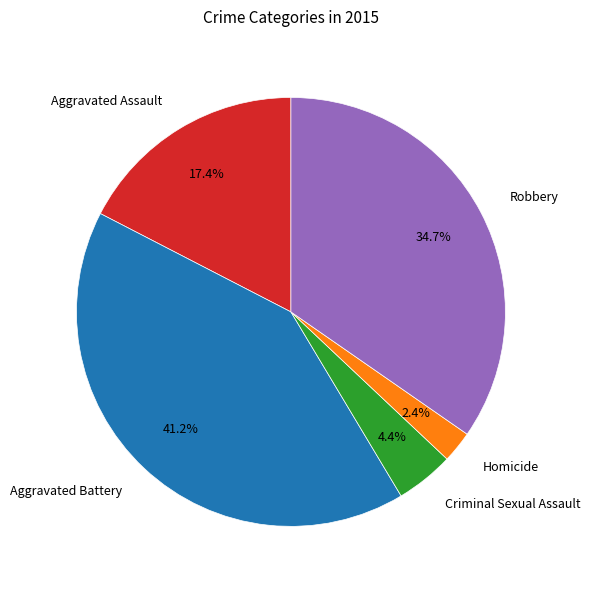

Which has a higher value, Aggravated Assault or Criminal Sexual Assault?

Aggravated Assault